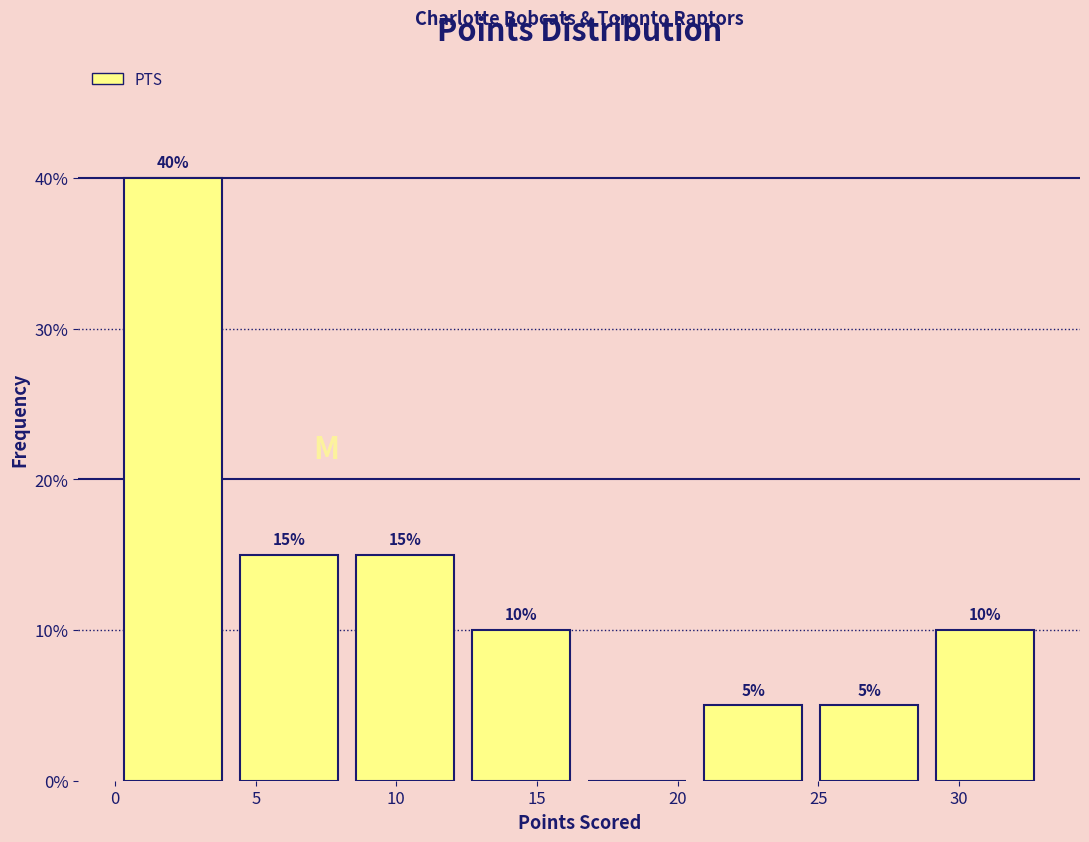

Over which range of the x-axis is the bar tallest?

0.0 to 4.0